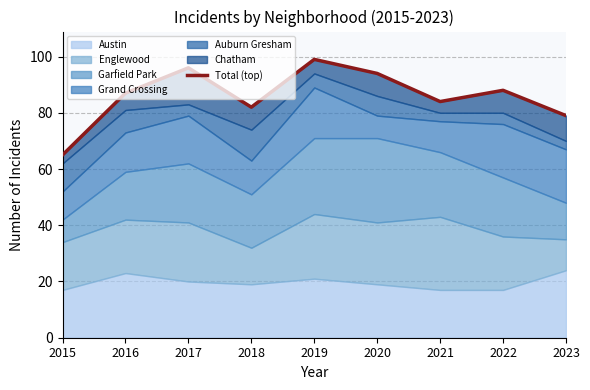

Reading right to left, list all the values displayed in this chart.

2023=79	2022=88	2021=84	2020=94	2019=99	2018=82	2017=96	2016=87	2015=65